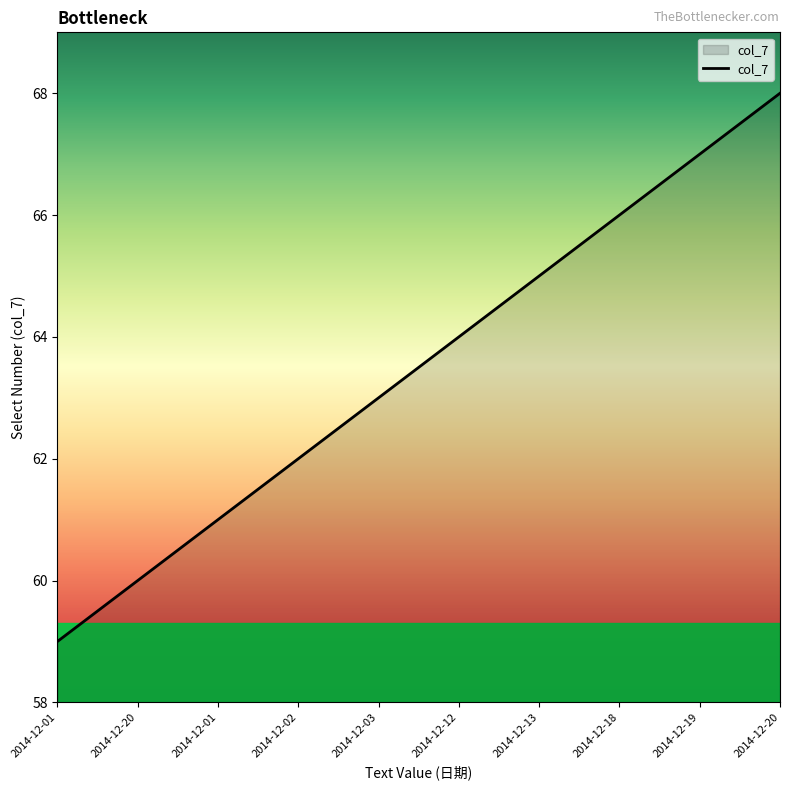

Is it true that the value at 2014-12-20 is 60?

True